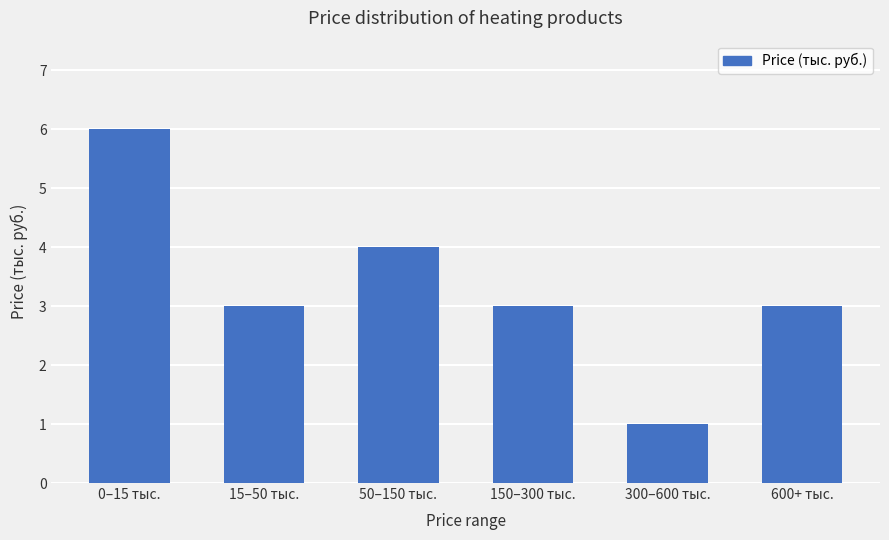

What is the change in value from 150–300 тыс. to 300–600 тыс.?

-2